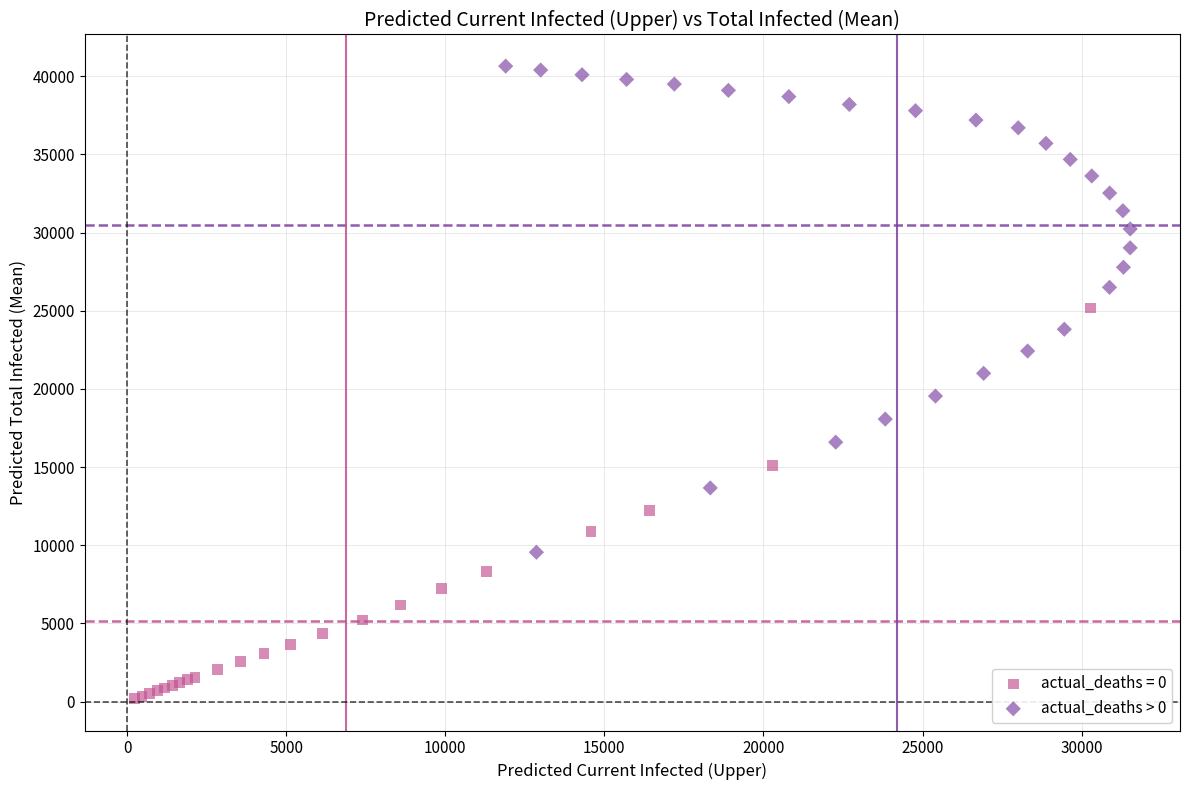

Which series contains the highest Y value?

actual_deaths > 0